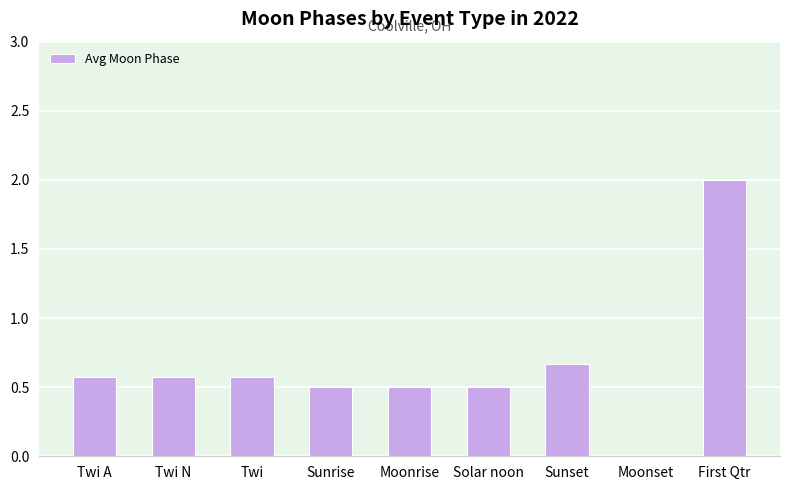

Which label corresponds to the largest value in the chart?

First Qtr